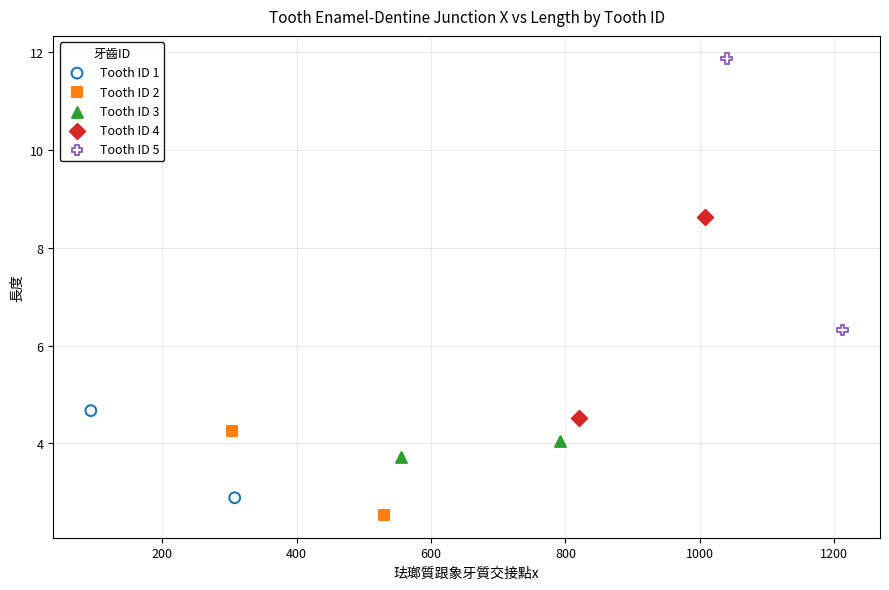

What are all the series names shown in the legend?

Tooth ID 1, Tooth ID 2, Tooth ID 3, Tooth ID 4, Tooth ID 5